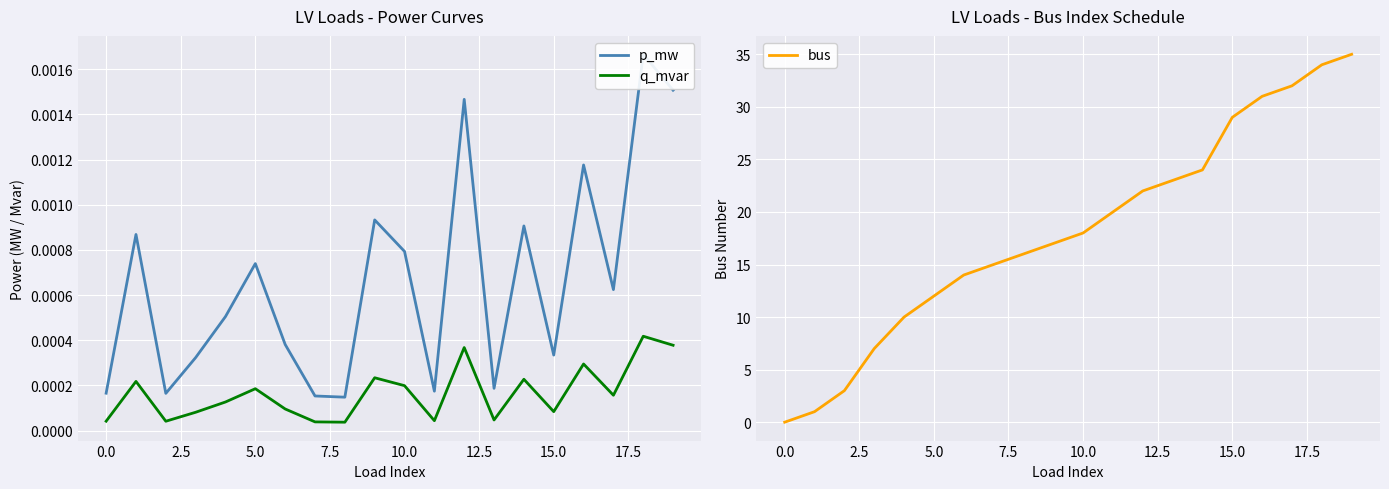

Rank the series at 15 from highest to lowest value.

bus, p_mw, q_mvar